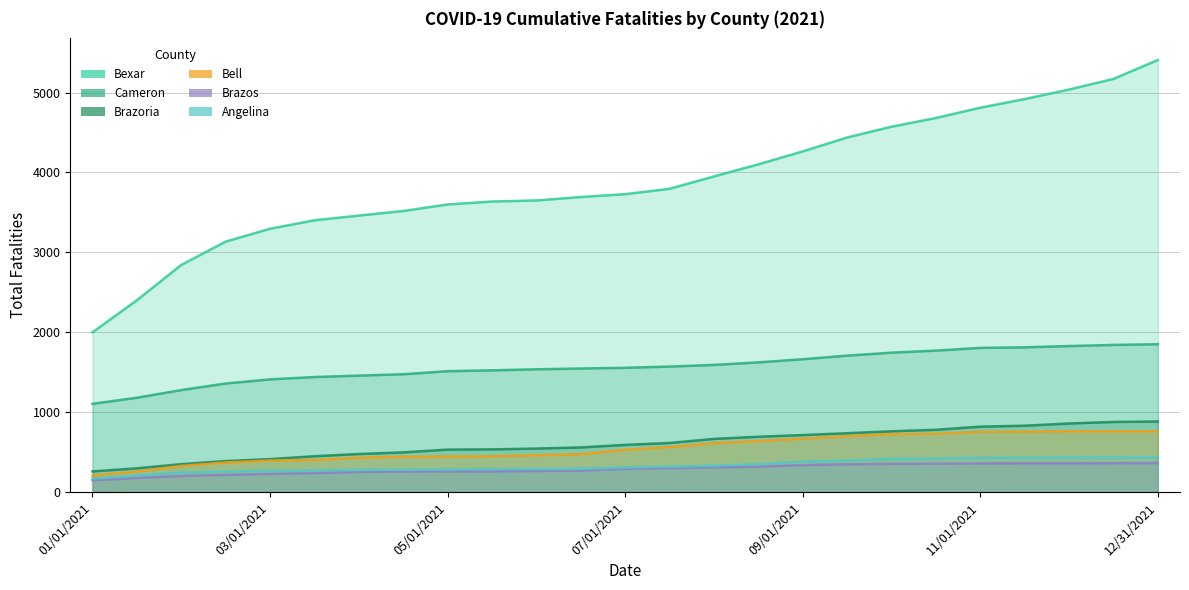

Which series has the largest total across all categories?

Bexar